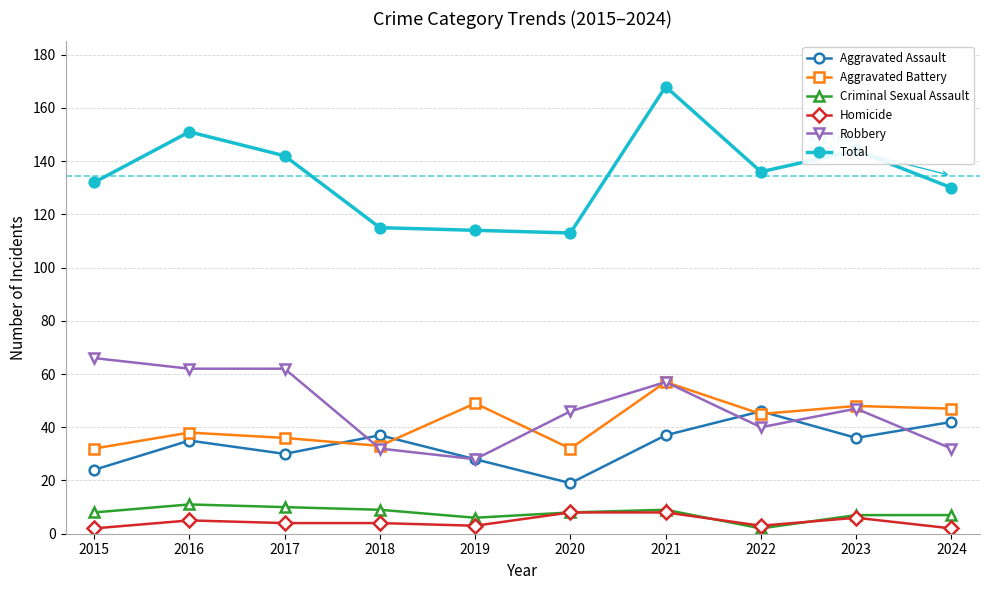

What value does the Total series have at 2017?

142